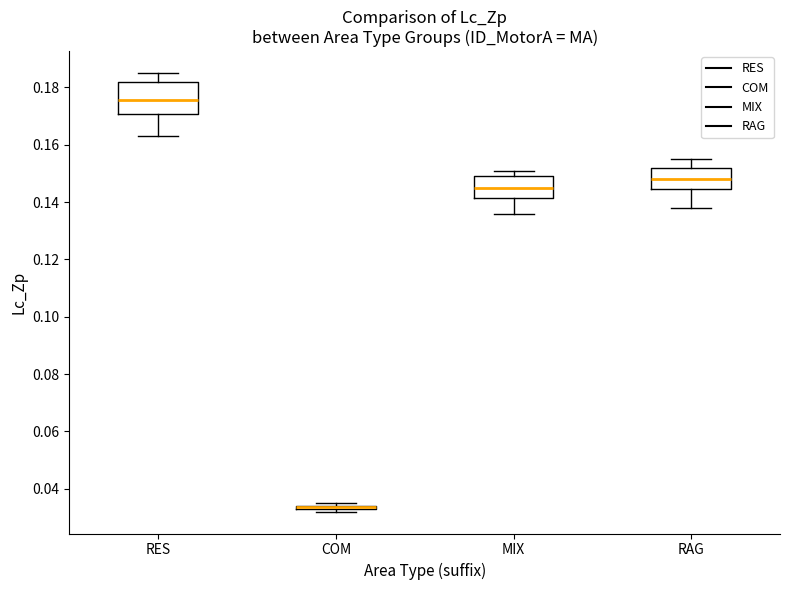

Reading left to right, read every box against the y-axis: the position of its median line, the range the box covers, and the ends of its whiskers. The values are not printed on the chart, so give them approximately, as read against the axis.

RES: median 0.176, box 0.170 to 0.182, whiskers 0.164 to 0.186
COM: box collapsed to a line at 0.034, whiskers 0.032 to 0.036
MIX: median 0.146, box 0.142 to 0.150, whiskers 0.136 to 0.152
RAG: median 0.148, box 0.144 to 0.152, whiskers 0.138 to 0.156